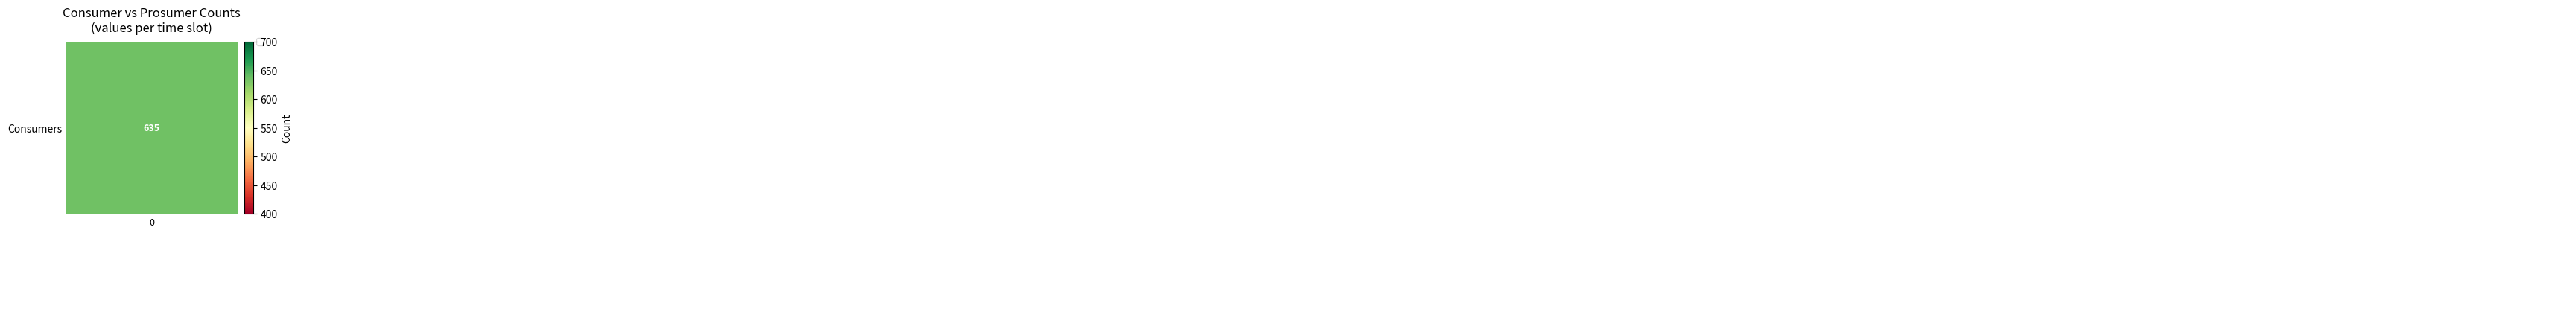

At how many categories does at least one series exceed 561?

15